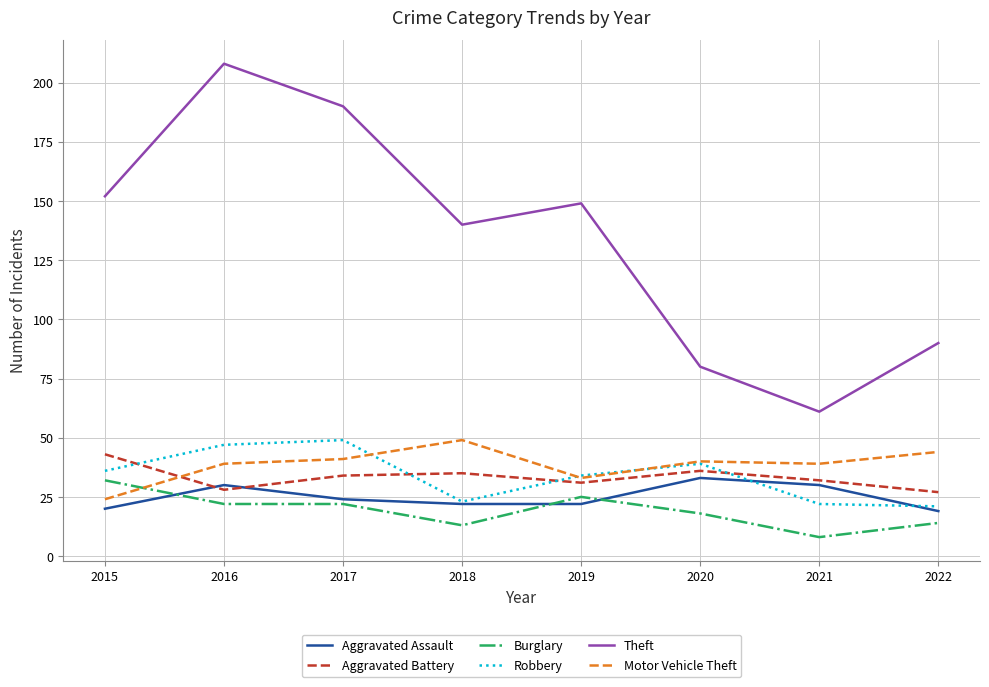

Does the chart have visible grid lines?

Yes